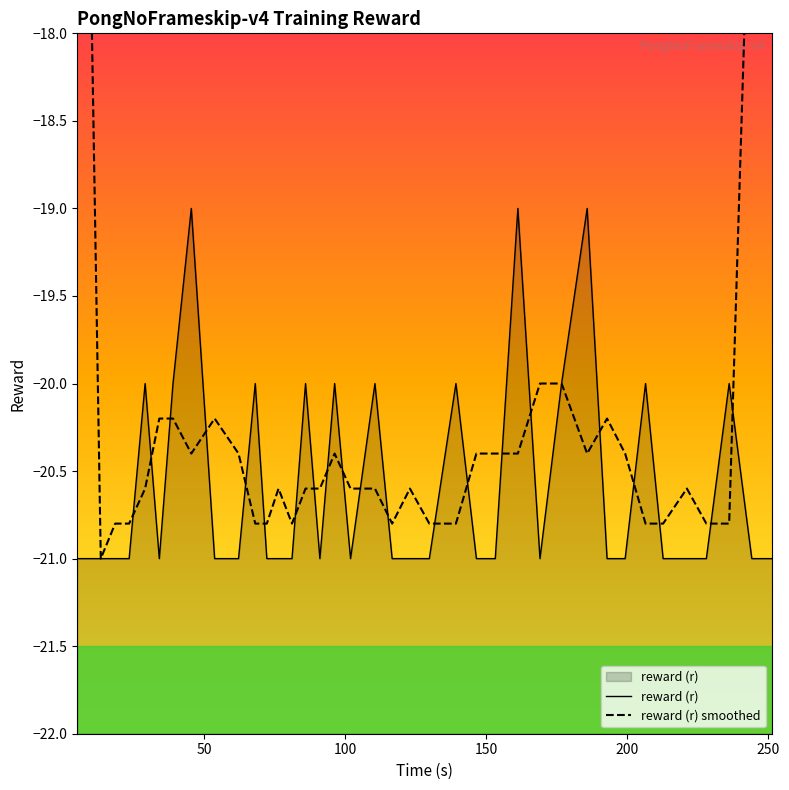

What is the difference between the maximum and second lowest values in the reward (r) series?

2